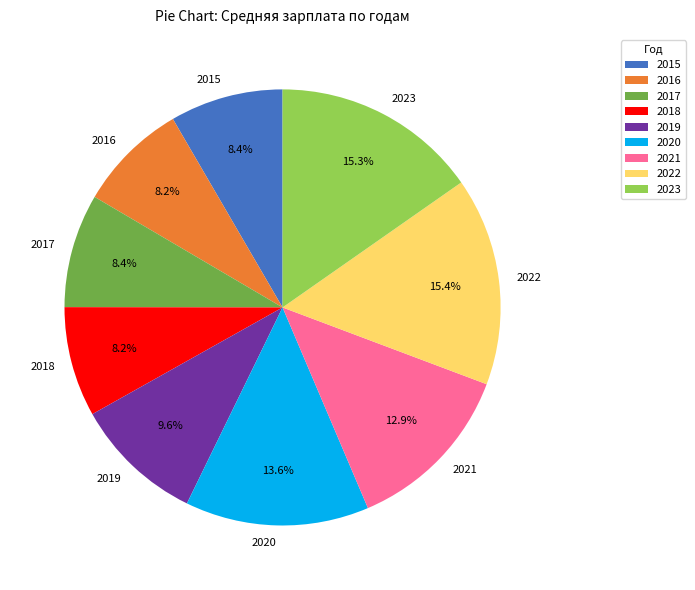

What percentage is the 2015 slice, to the nearest percent?

8%